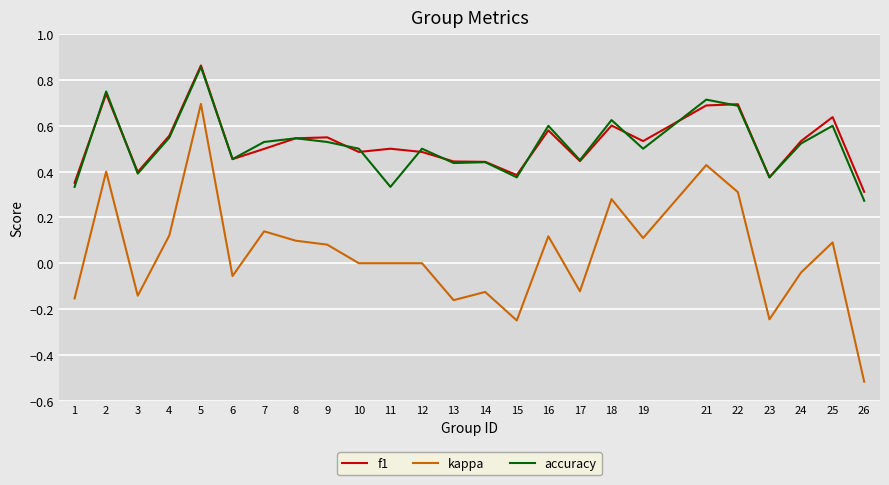

The value of f1 at 15 is 0.4. True or false?

True